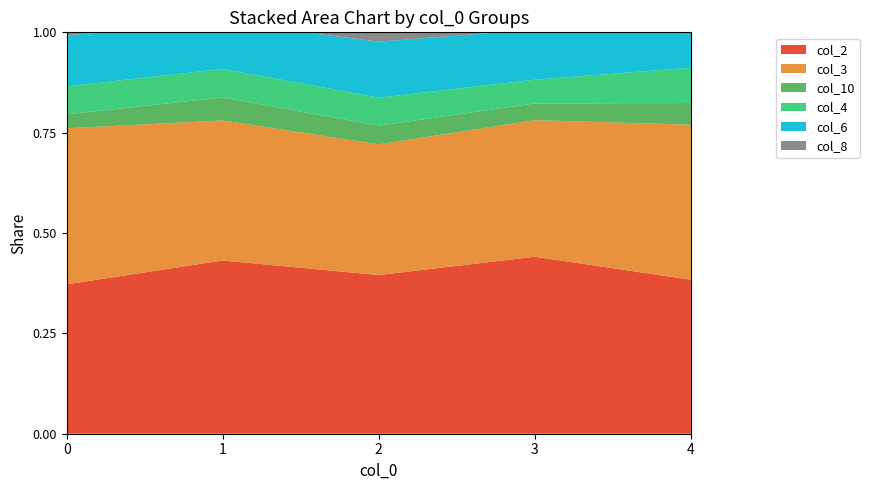

What is the spread (max minus min) of values at 3?

0.4